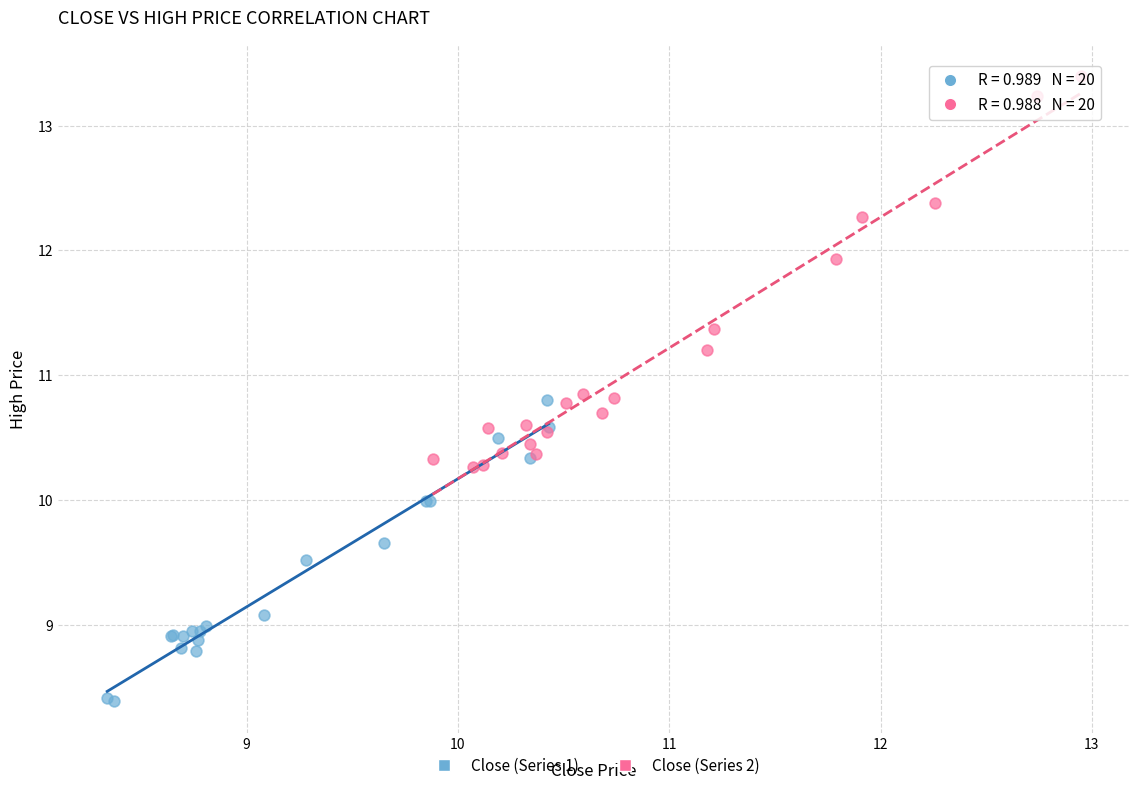

Which series has the widest spread of Y values?

Close (Series 2)